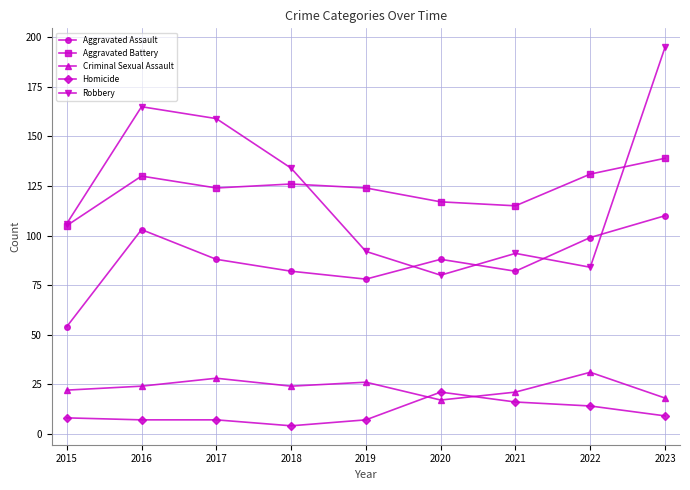

What is the sum of all Homicide values?

93